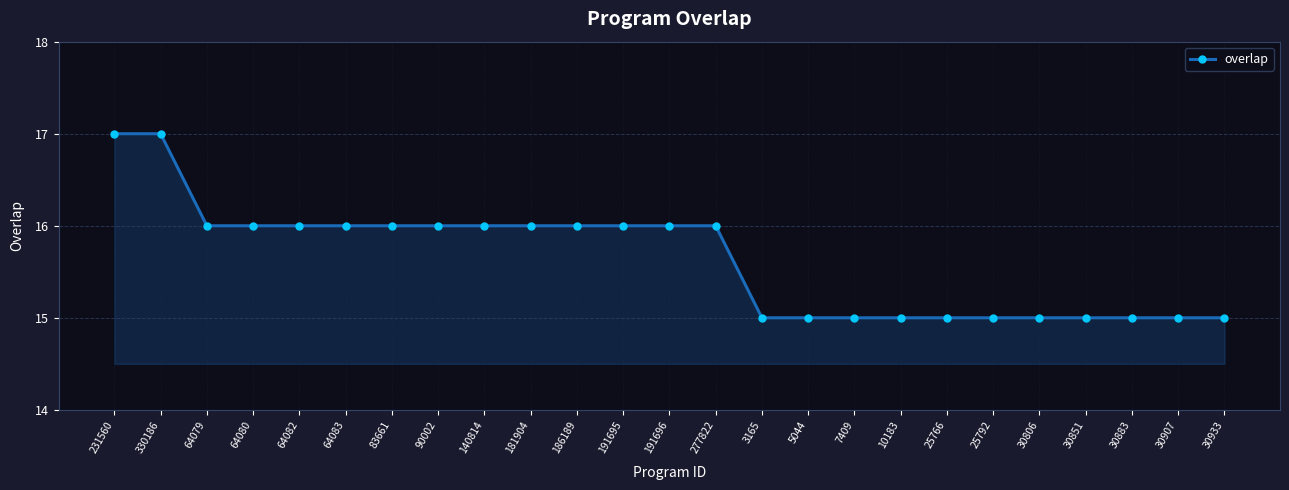

Reading right to left, transcribe all the data shown in this chart.

30933=15	30907=15	30883=15	30851=15	30806=15	25792=15	25766=15	10183=15	7409=15	5044=15	3165=15	277822=16	191696=16	191695=16	186189=16	181904=16	140814=16	90002=16	83661=16	64083=16	64082=16	64080=16	64079=16	330186=17	231560=17